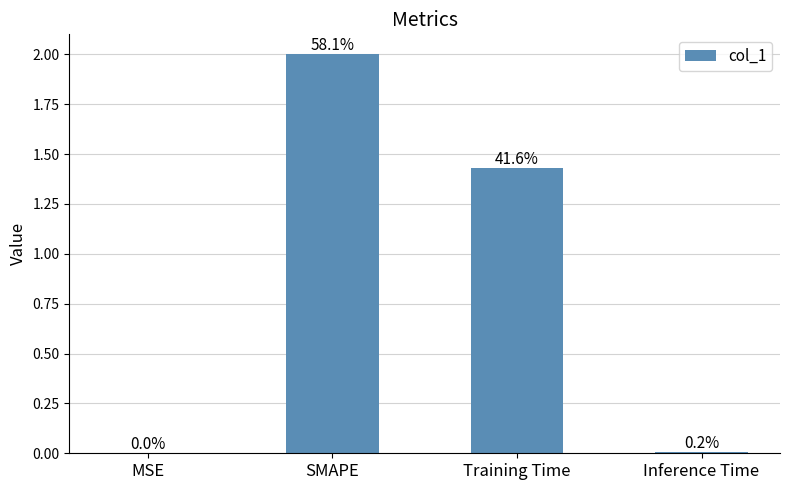

Are the bars horizontal?

No